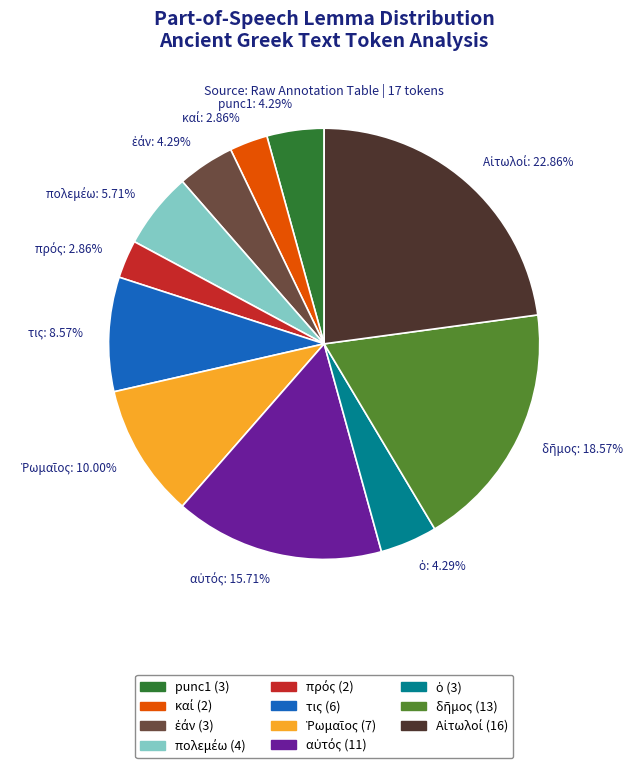

Is there any slice that represents more than half of the pie?

No